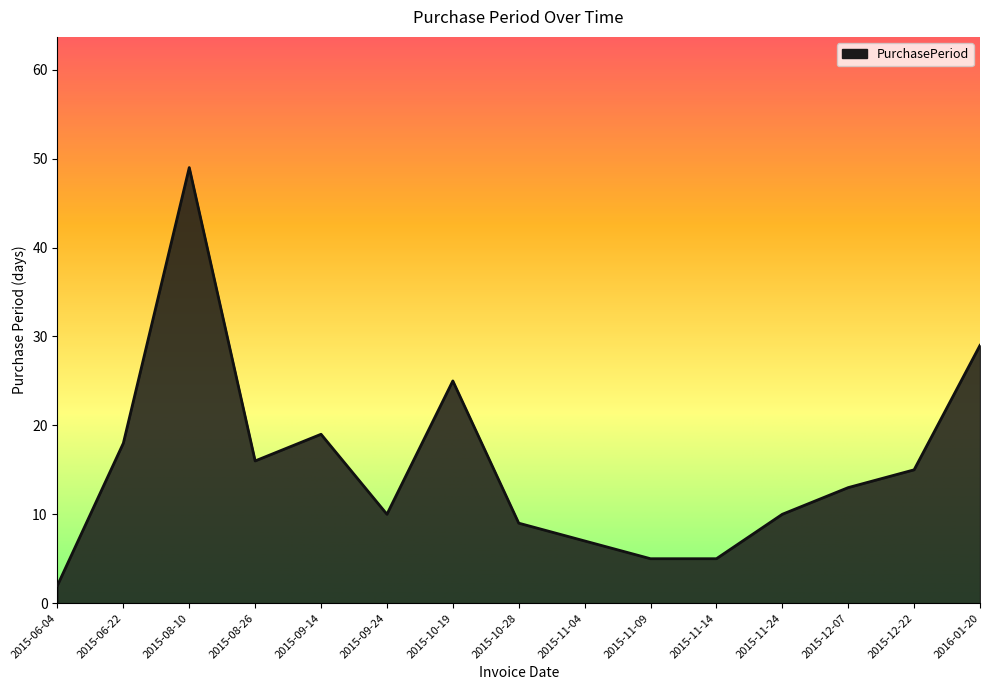

At which label does the data first exceed 13?

2015-06-22